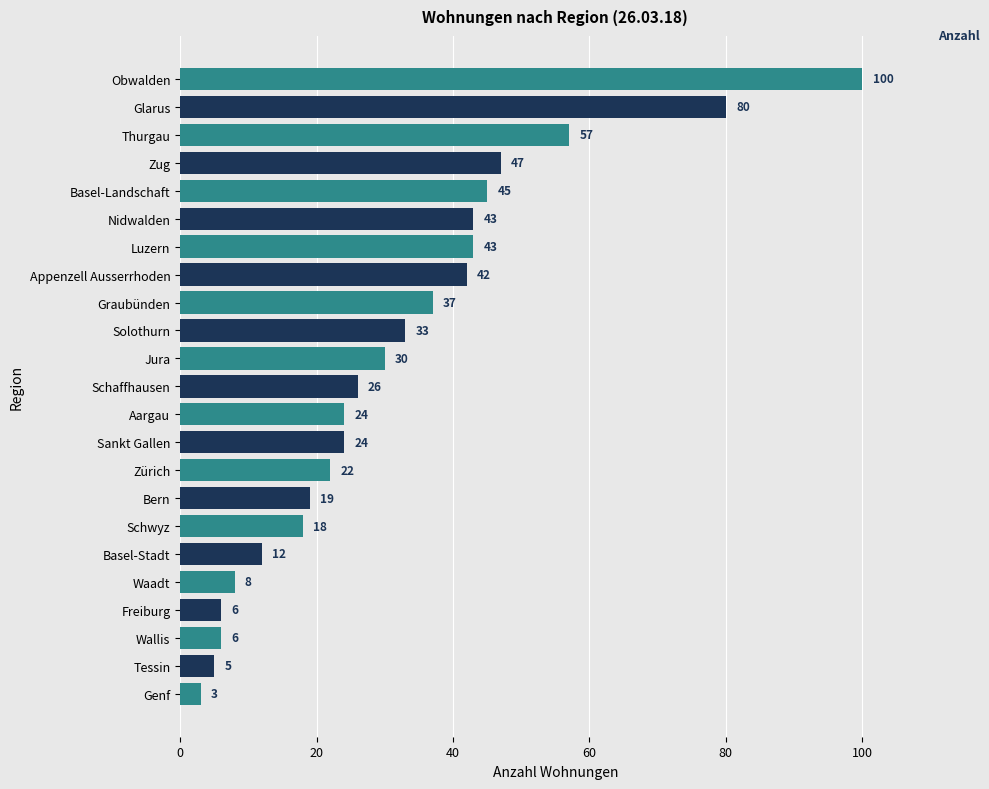

What is the sum of all values?

730